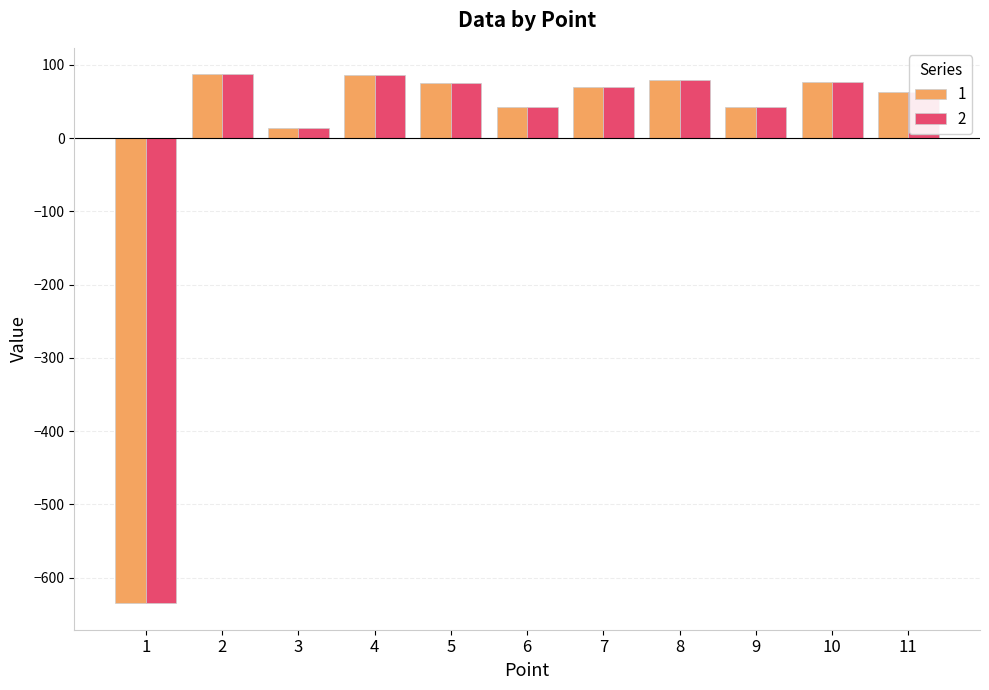

How many groups of bars are there?

11